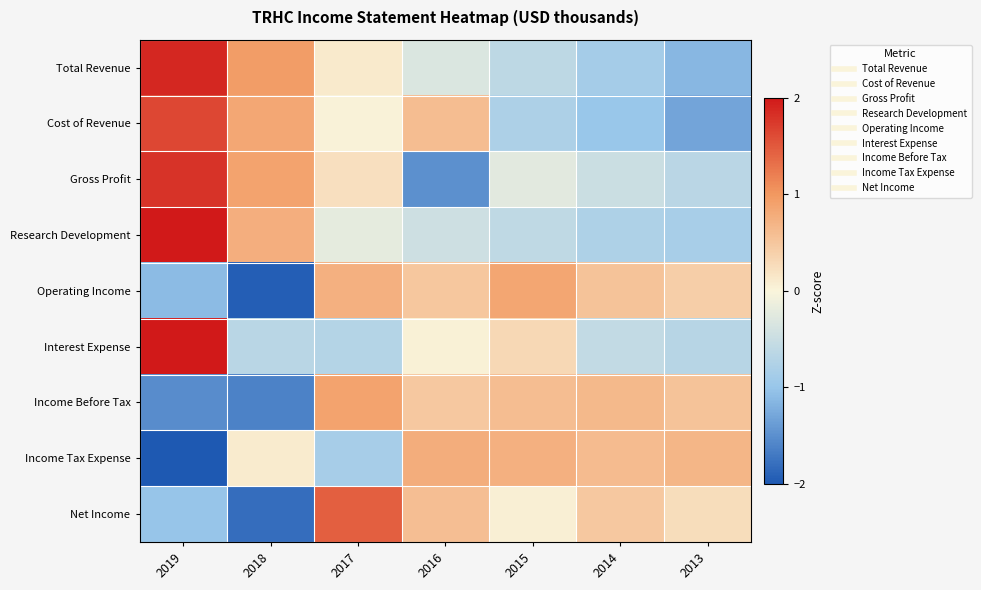

Rank the series at 2017 from lowest to highest value.

Income Tax Expense, Interest Expense, Research Development, Cost of Revenue, Total Revenue, Gross Profit, Operating Income, Income Before Tax, Net Income